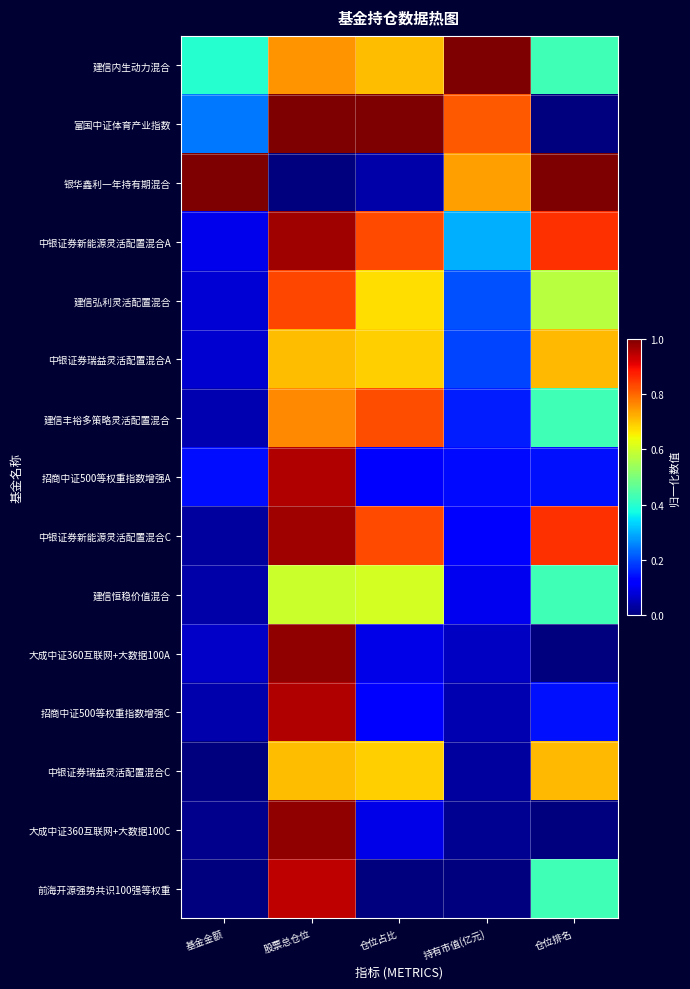

Reading right to left, list all the values displayed in this chart.

建信内生动力混合: 仓位排名=0.4	持有市值(亿元)=1.0	仓位占比=0.7	股票总仓位=0.8	基金金额=0.4
富国中证体育产业指数: 仓位排名=0.0	持有市值(亿元)=0.8	仓位占比=1.0	股票总仓位=1.0	基金金额=0.2
银华鑫利一年持有期混合: 仓位排名=1.0	持有市值(亿元)=0.7	仓位占比=0.0	股票总仓位=0.0	基金金额=1.0
中银证券新能源灵活配置混合A: 仓位排名=0.9	持有市值(亿元)=0.3	仓位占比=0.8	股票总仓位=1.0	基金金额=0.1
建信弘利灵活配置混合: 仓位排名=0.6	持有市值(亿元)=0.2	仓位占比=0.7	股票总仓位=0.8	基金金额=0.1
中银证券瑞益灵活配置混合A: 仓位排名=0.7	持有市值(亿元)=0.2	仓位占比=0.7	股票总仓位=0.7	基金金额=0.1
建信丰裕多策略灵活配置混合: 仓位排名=0.4	持有市值(亿元)=0.2	仓位占比=0.8	股票总仓位=0.8	基金金额=0.0
招商中证500等权重指数增强A: 仓位排名=0.1	持有市值(亿元)=0.1	仓位占比=0.1	股票总仓位=1.0	基金金额=0.1
中银证券新能源灵活配置混合C: 仓位排名=0.9	持有市值(亿元)=0.1	仓位占比=0.8	股票总仓位=1.0	基金金额=0.0
建信恒稳价值混合: 仓位排名=0.4	持有市值(亿元)=0.1	仓位占比=0.6	股票总仓位=0.6	基金金额=0.0
大成中证360互联网+大数据100A: 仓位排名=0.0	持有市值(亿元)=0.1	仓位占比=0.1	股票总仓位=1.0	基金金额=0.1
招商中证500等权重指数增强C: 仓位排名=0.1	持有市值(亿元)=0.0	仓位占比=0.1	股票总仓位=1.0	基金金额=0.0
中银证券瑞益灵活配置混合C: 仓位排名=0.7	持有市值(亿元)=0.0	仓位占比=0.7	股票总仓位=0.7	基金金额=0.0
大成中证360互联网+大数据100C: 仓位排名=0.0	持有市值(亿元)=0.0	仓位占比=0.1	股票总仓位=1.0	基金金额=0.0
前海开源强势共识100强等权重: 仓位排名=0.4	持有市值(亿元)=0.0	仓位占比=0.0	股票总仓位=0.9	基金金额=0.0